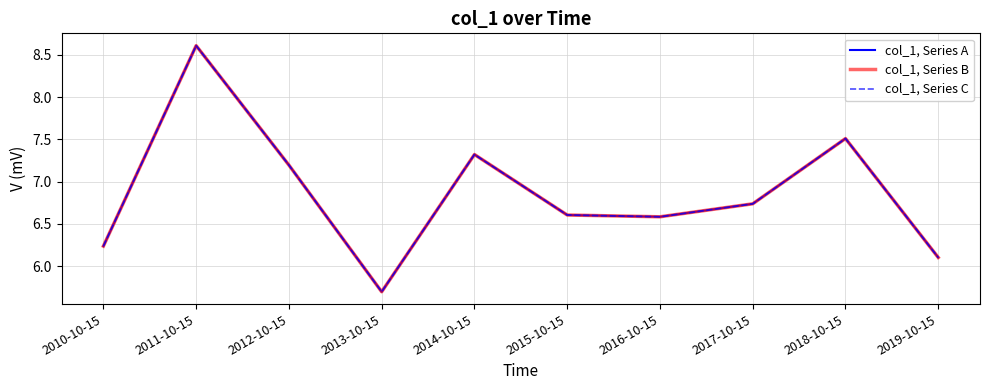

Is the value of col_1, Series A at 2010-10-15 greater than the value of col_1, Series C at 2019-10-15?

Yes